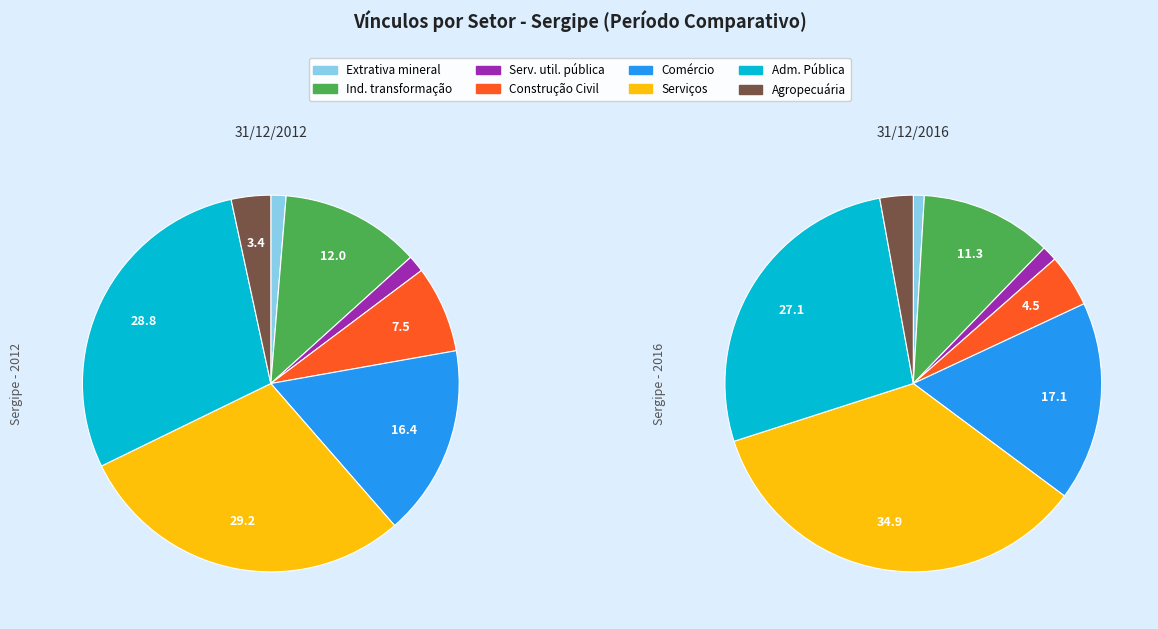

Combined, do 5 and values_2016 account for over 50%?

No